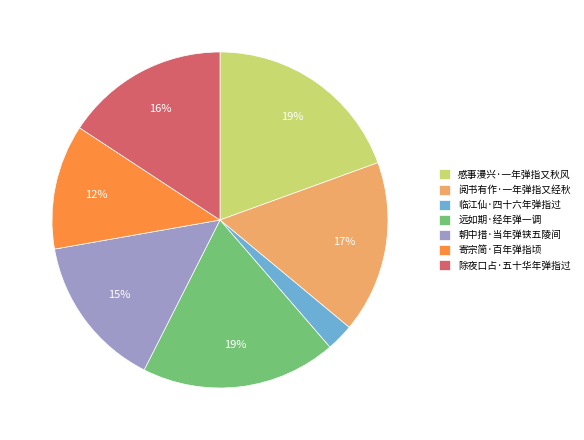

Which slice is the smallest?

临江仙·四十六年弹指过